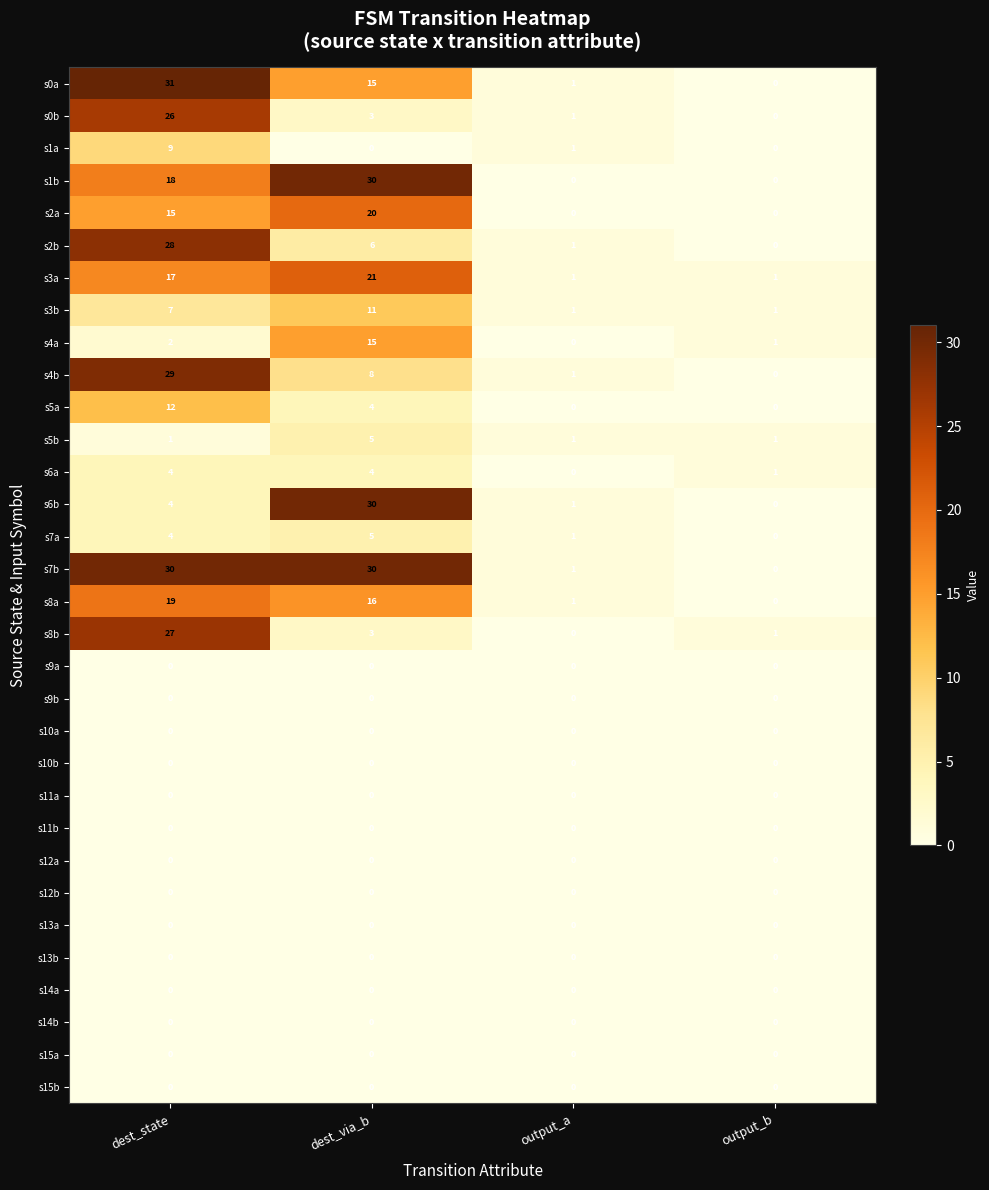

Is the value of s4a at output_a greater than the value of s4b at output_a?

No